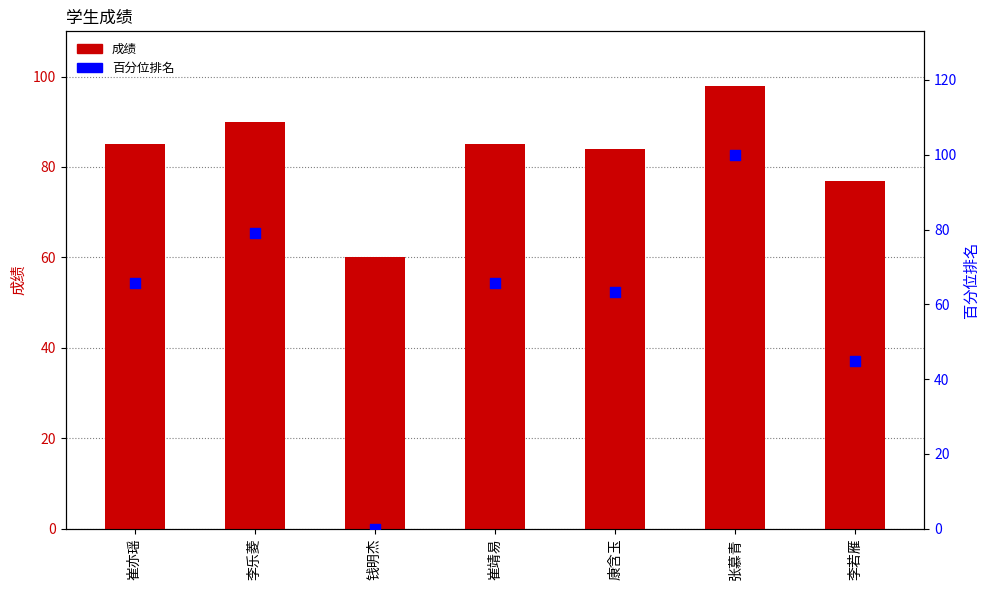

Is the value of 百分位排名 at 康含玉 greater than the value of 成绩 at 崔靖易?

No